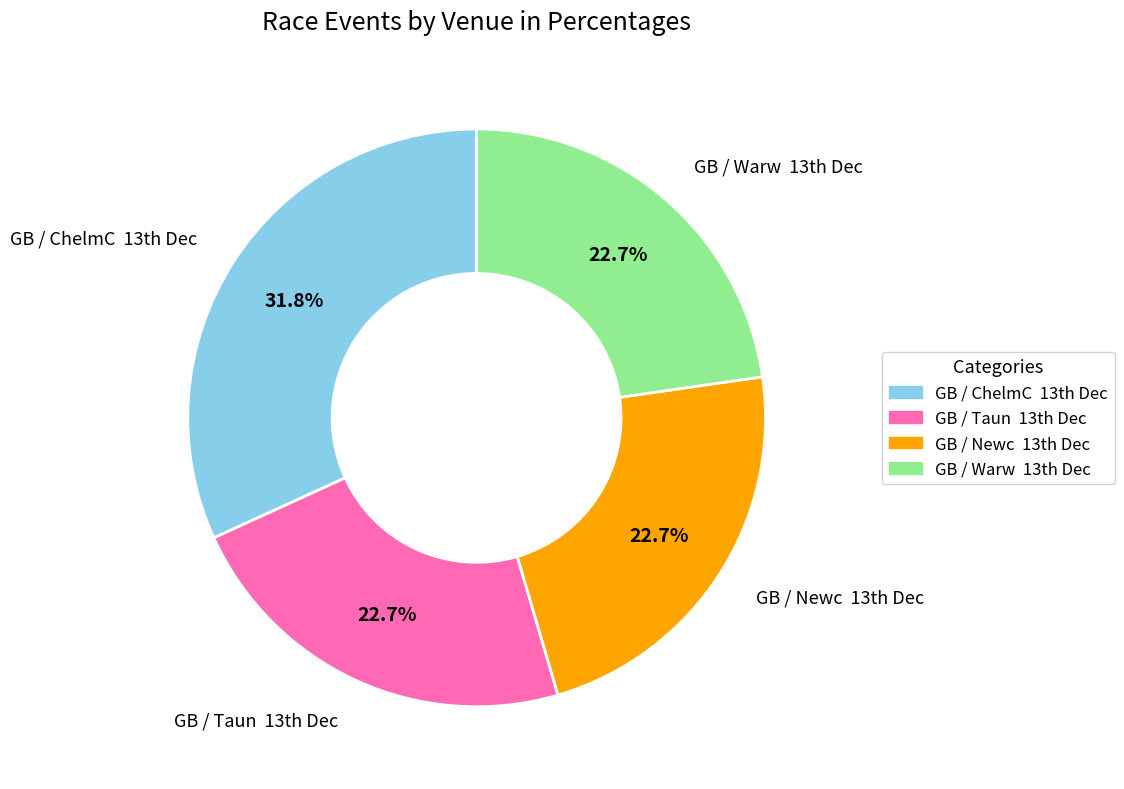

How many segments does this pie chart have?

4